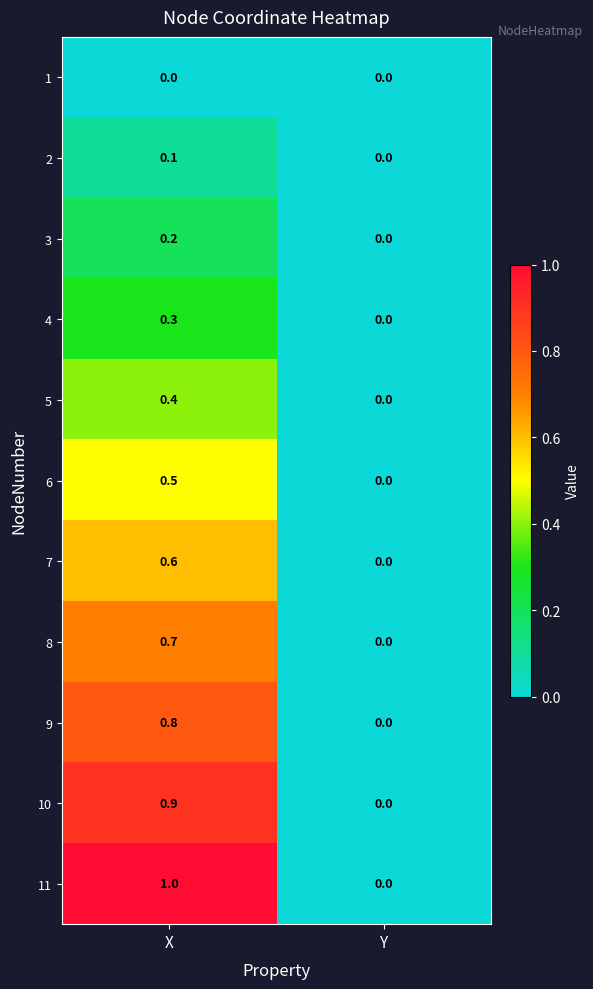

True or false: 2 has a value of 0.1 at X.

True